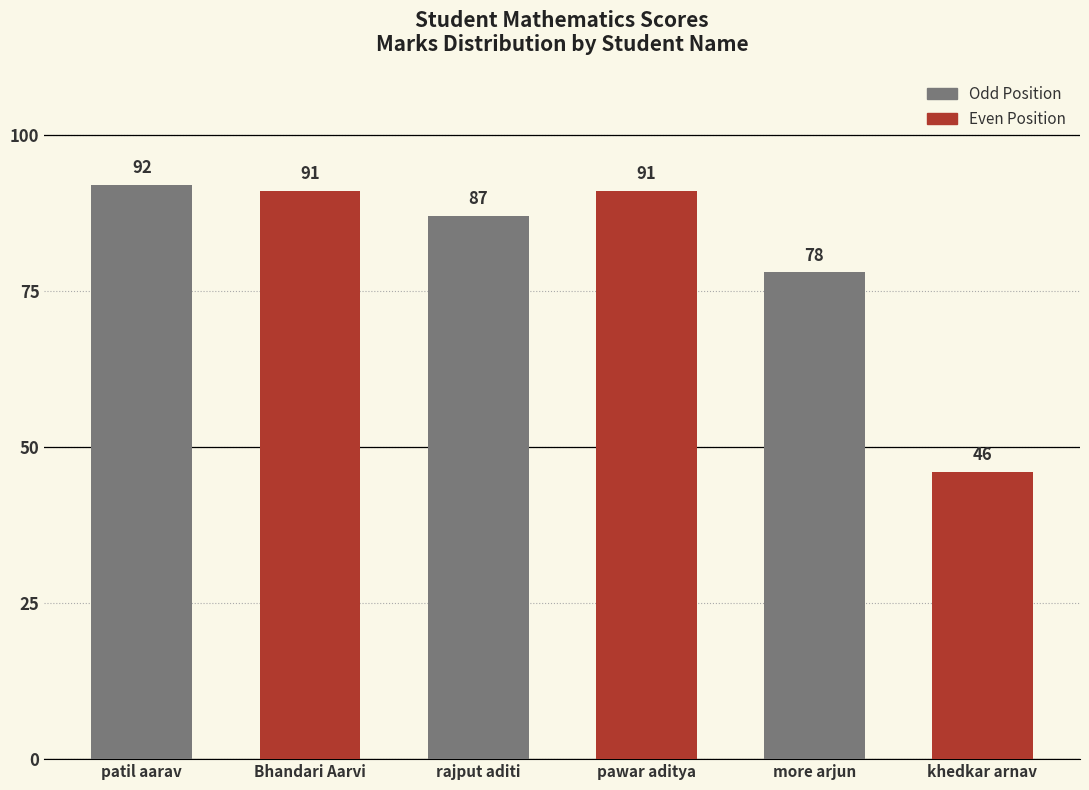

The value at patil aarav is 92. True or false?

True